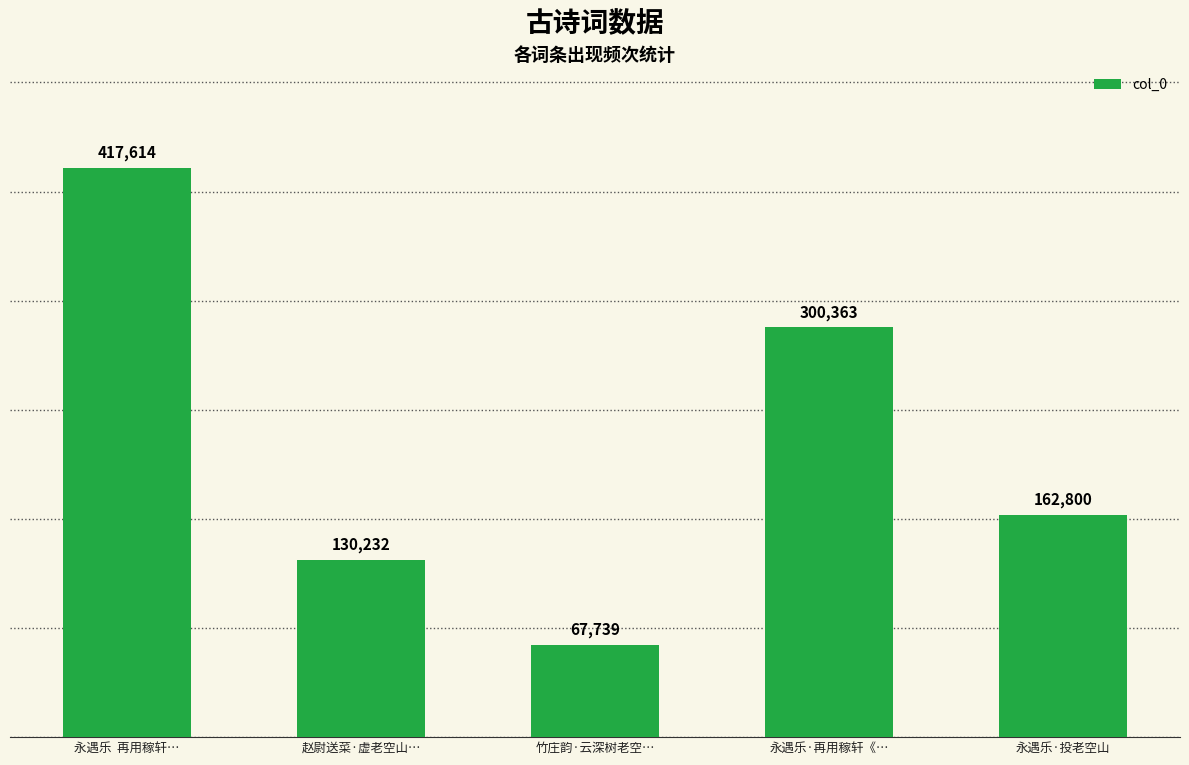

What is the label of the 2nd bar from the right?

永遇乐·再用稼轩《…